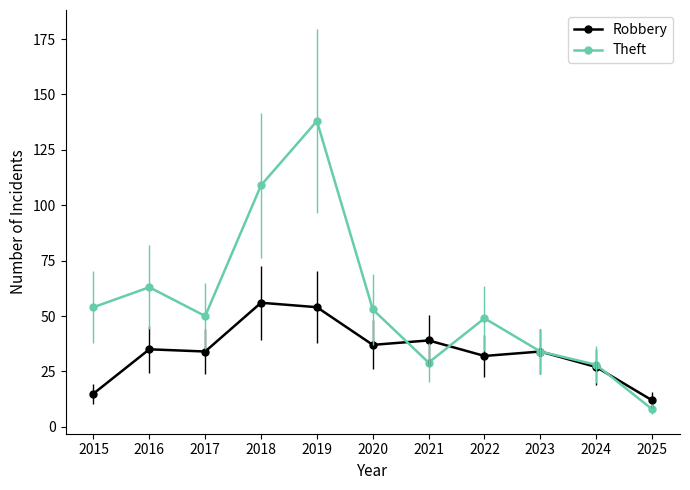

Between 2015 and 2019, which series saw the biggest shift?

Theft